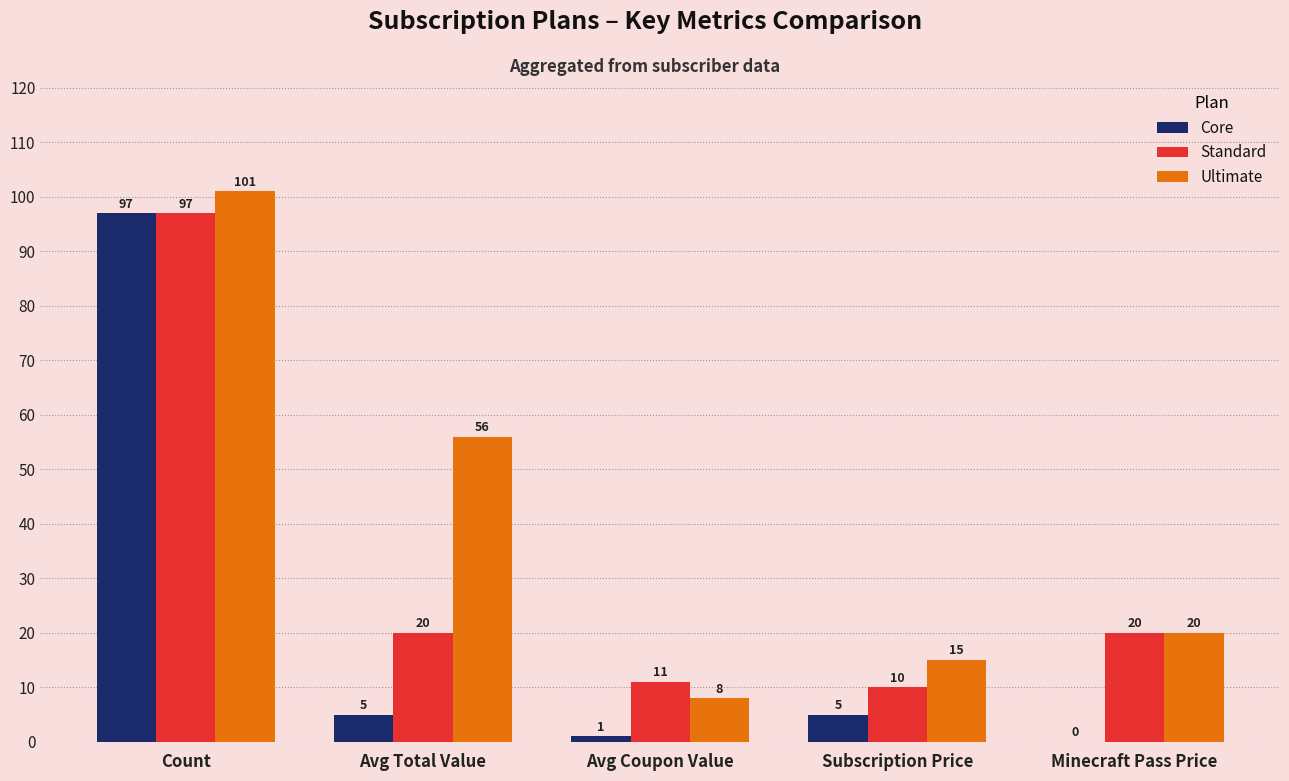

Which series has the widest spread of values?

Core